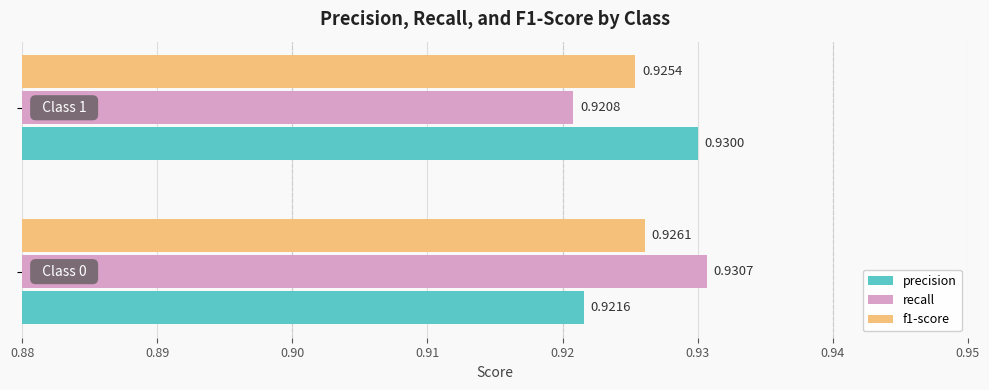

At how many categories does at least one series exceed 0?

2